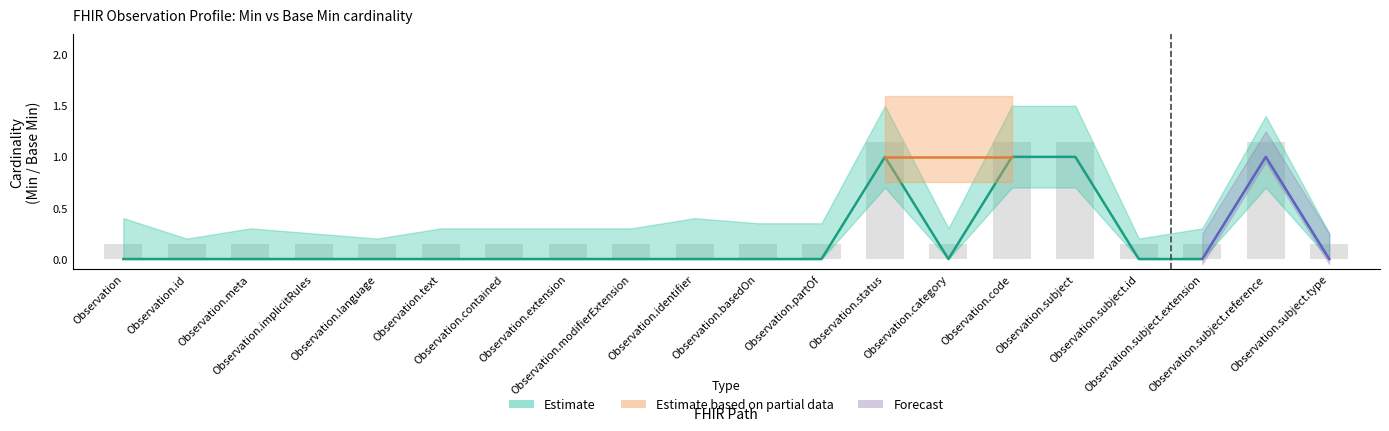

True or false: the data shows -1 at Observation.meta.

False